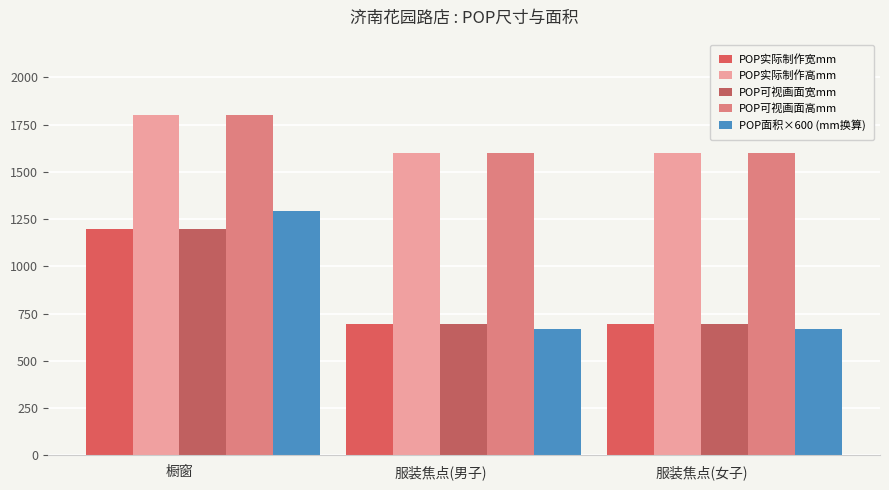

What is the approximate value of POP可视画面高mm at 橱窗?

1800.0